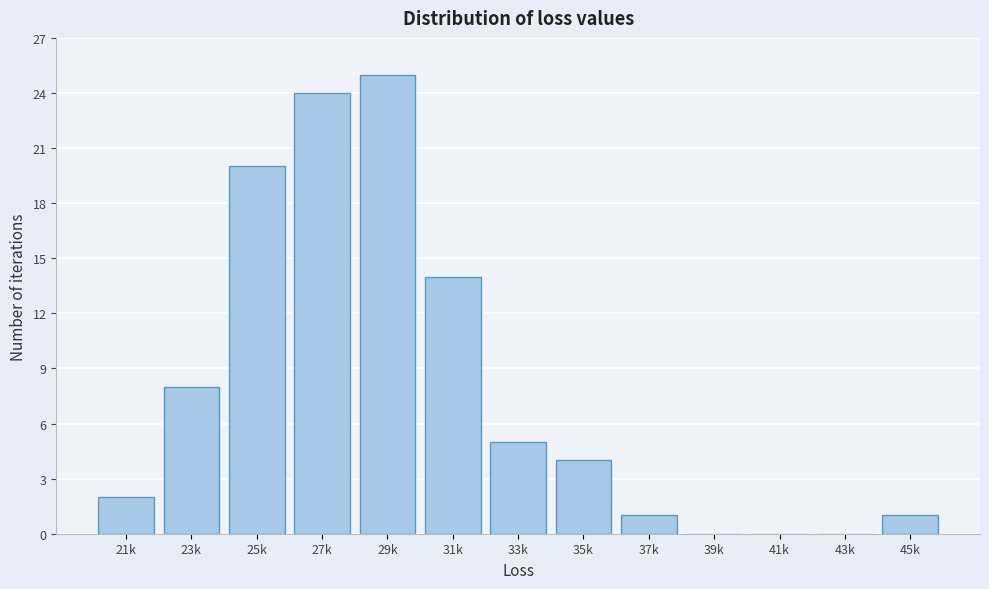

Reading left to right, what are all the values shown in this chart?

21k=2	23k=8	25k=20	27k=24	29k=25	31k=14	33k=5	35k=4	37k=1	39k=0	41k=0	43k=0	45k=1